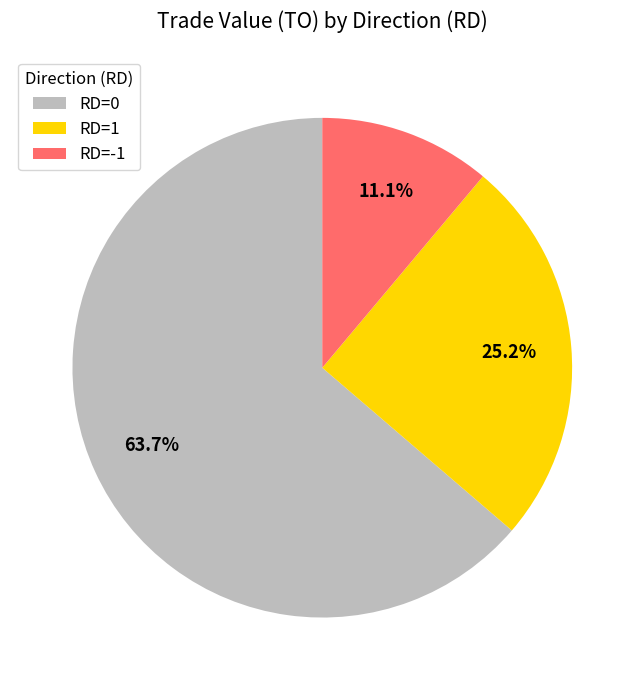

Count the number of slices in the pie.

3